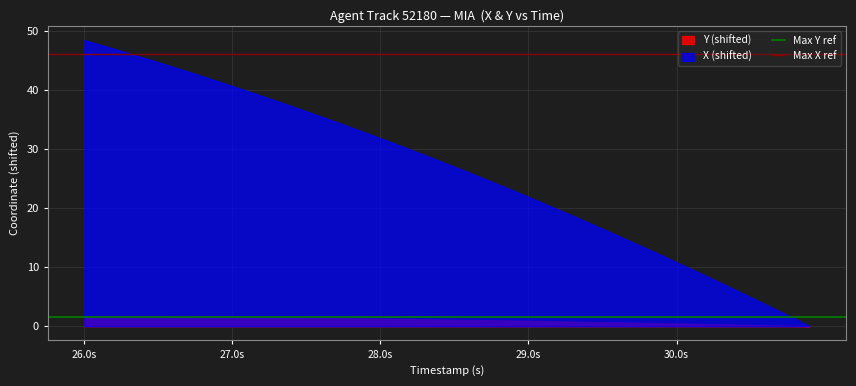

What is the maximum value shown in the chart?

48.5